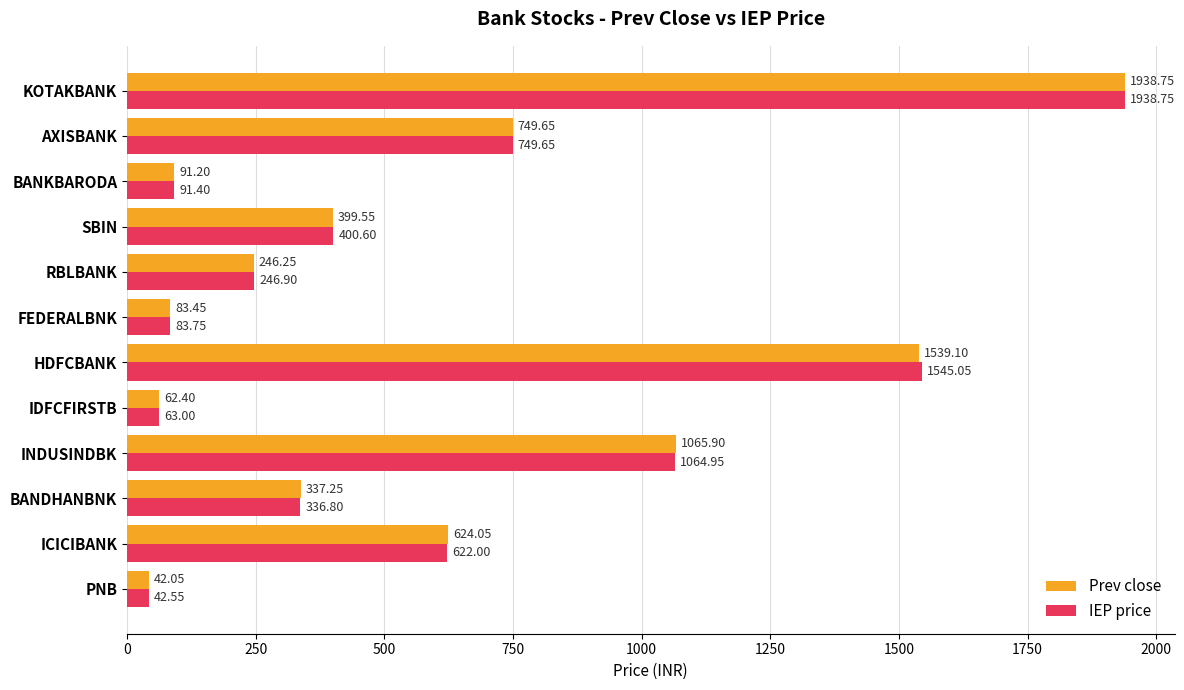

Rank the categories by IEP price value from lowest to highest.

PNB, IDFCFIRSTB, FEDERALBNK, BANKBARODA, RBLBANK, BANDHANBNK, SBIN, ICICIBANK, AXISBANK, INDUSINDBK, HDFCBANK, KOTAKBANK